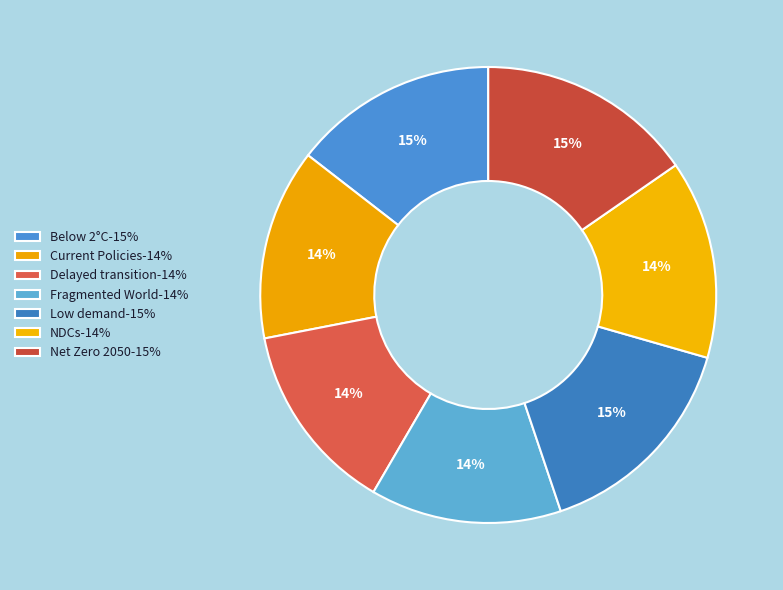

How many slices are in this pie chart?

7